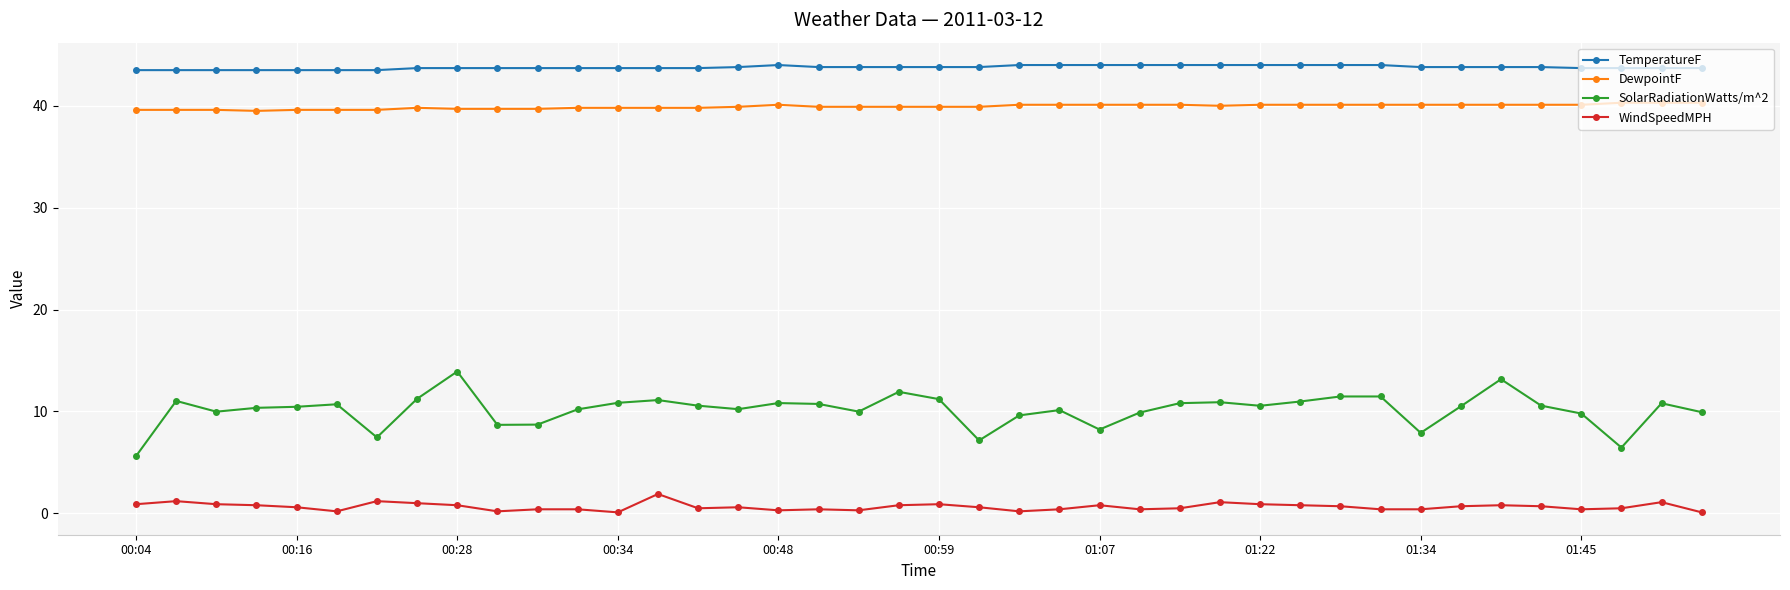

Which series has the largest total across all categories?

TemperatureF